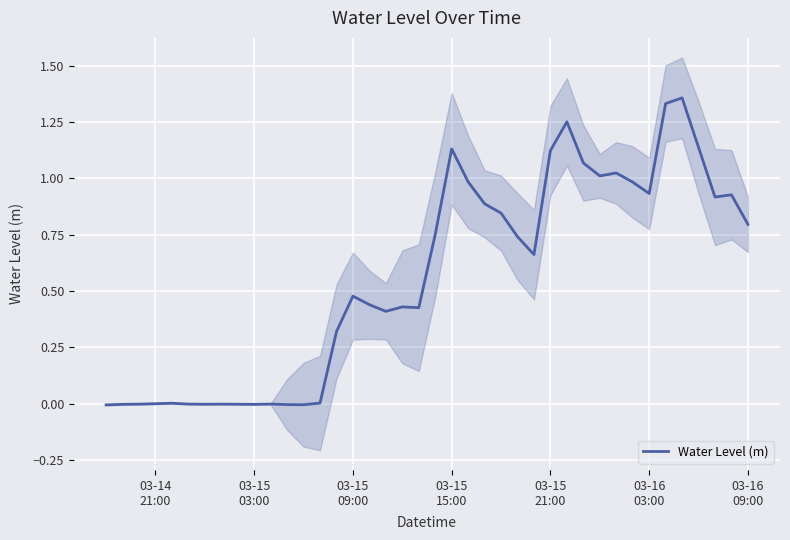

Is it true that the value at 03-16 09:00 is 1.4?

False